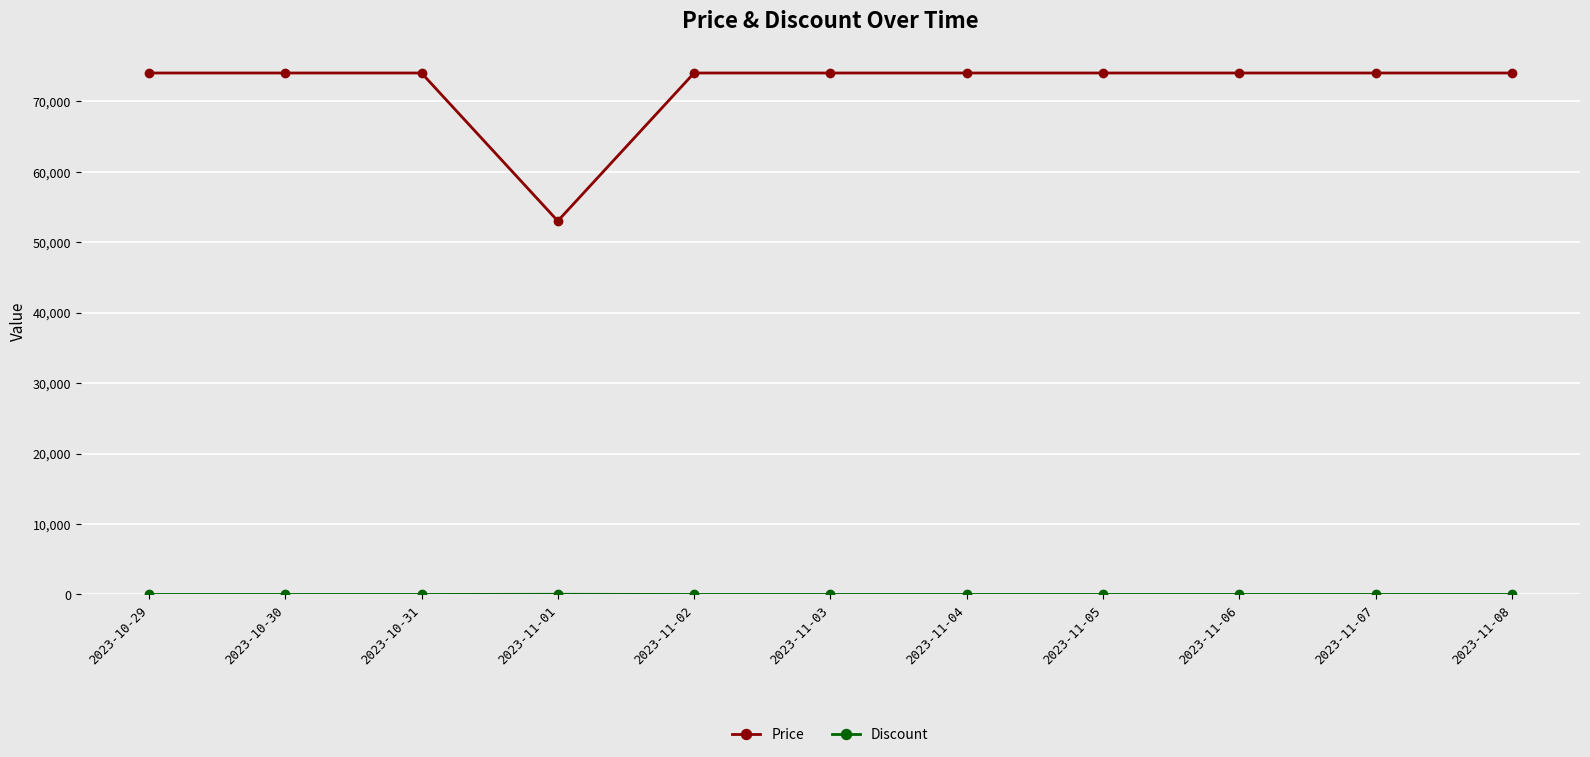

What is the label of the 1st point from the right?

2023-11-08